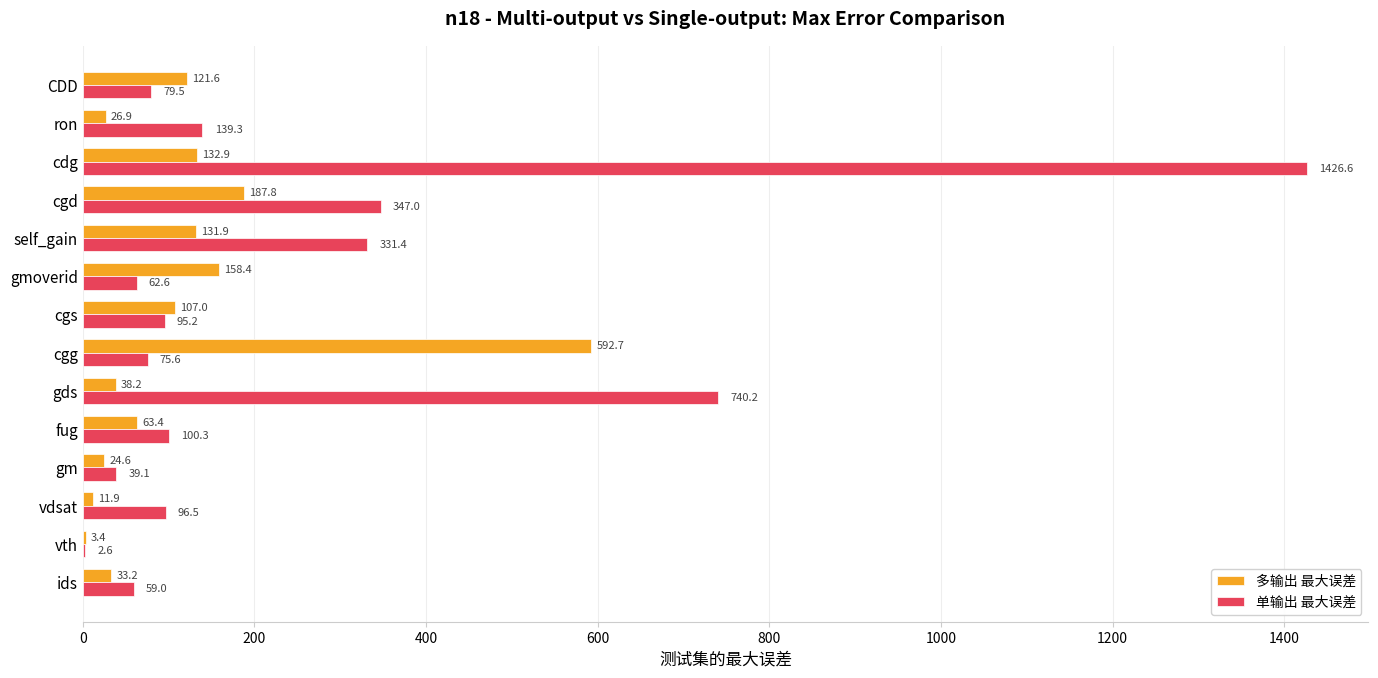

What is the average value of the 单输出 最大误差 series?

256.8